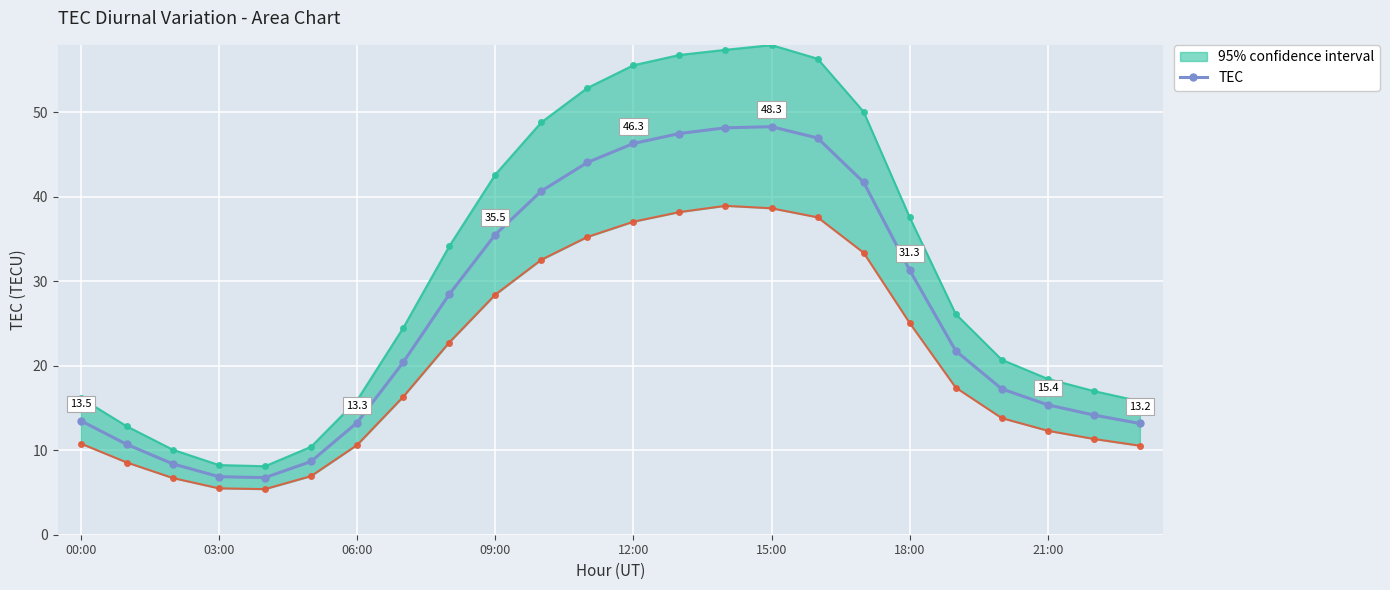

What is the minimum value for TEC?

6.8